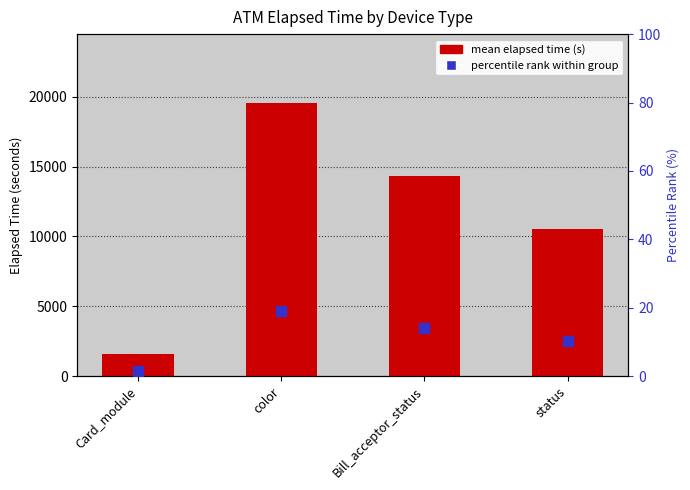

At which category does the chart reach its minimum across all series?

Card_module